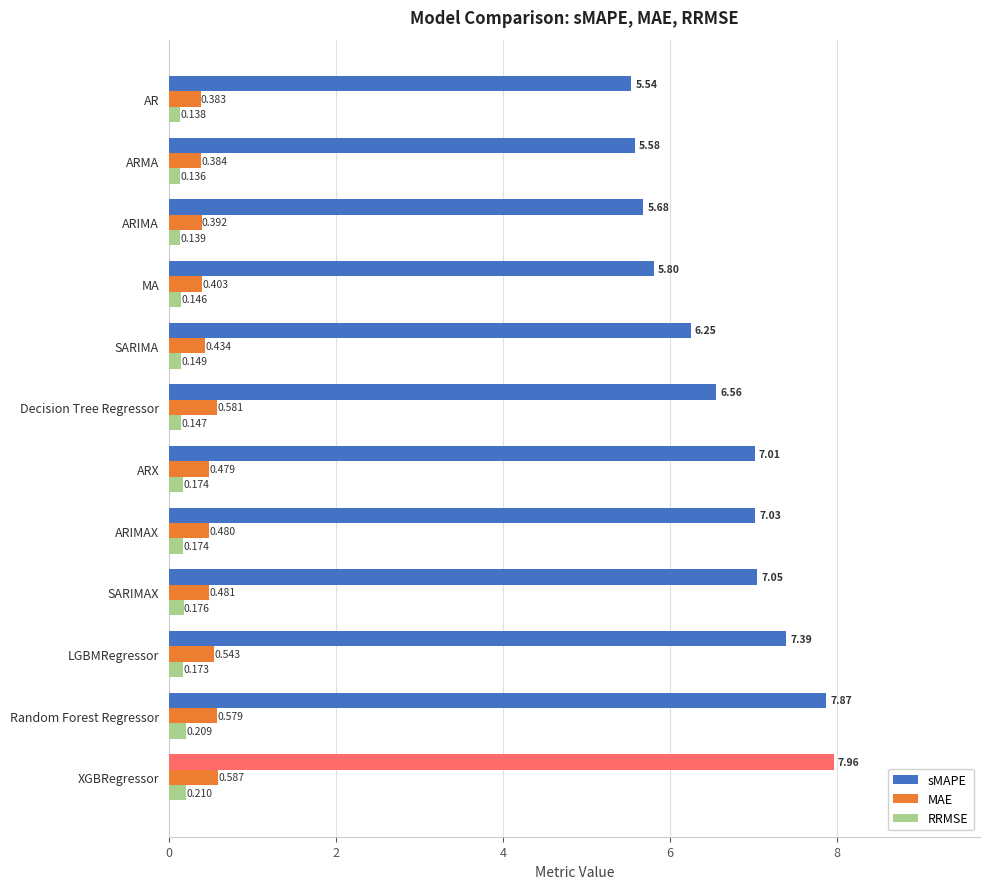

What is the difference between the second highest and minimum values in the RRMSE series?

0.1